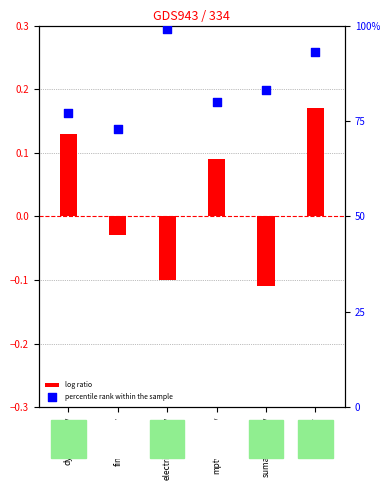

Which series reaches the minimum Y coordinate?

log ratio